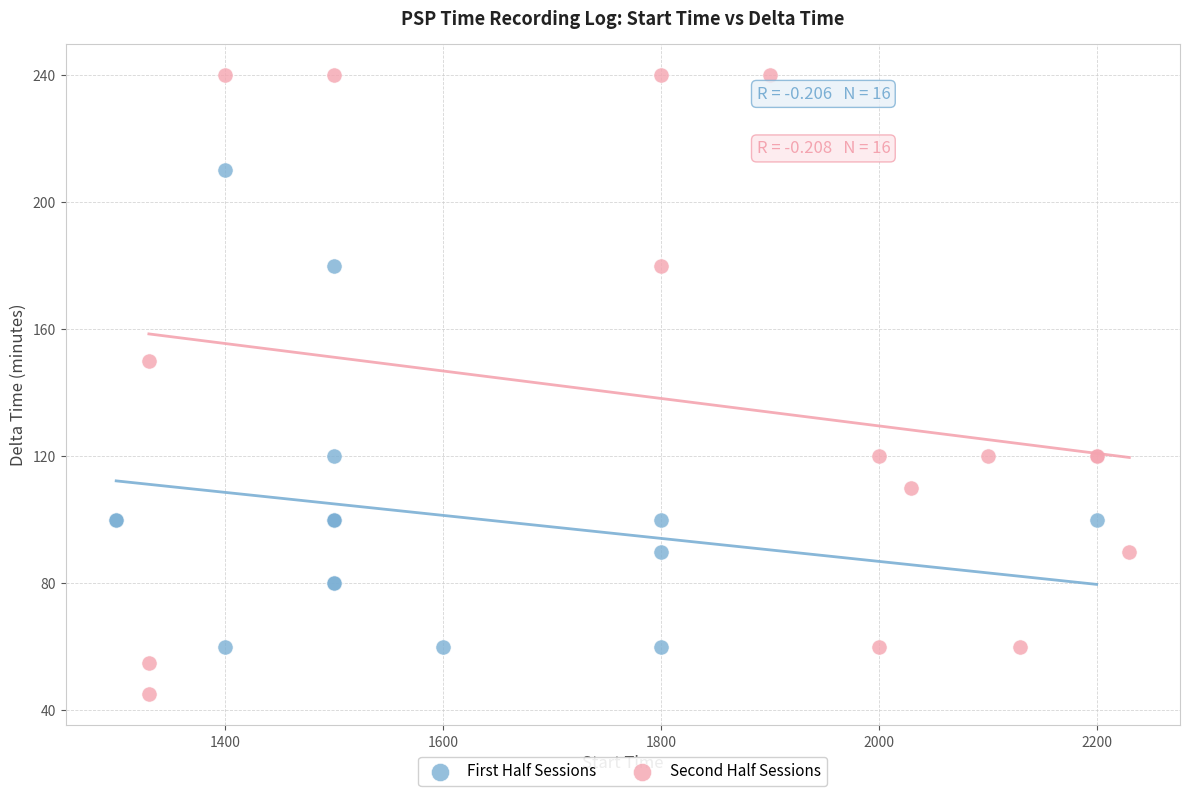

What are all the series names shown in the legend?

First Half Sessions, Second Half Sessions